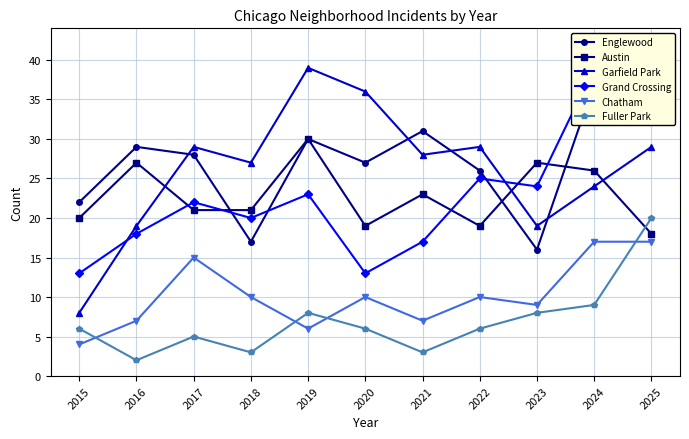

Is the value of Austin at 2024 greater than the value of Fuller Park at 2015?

Yes